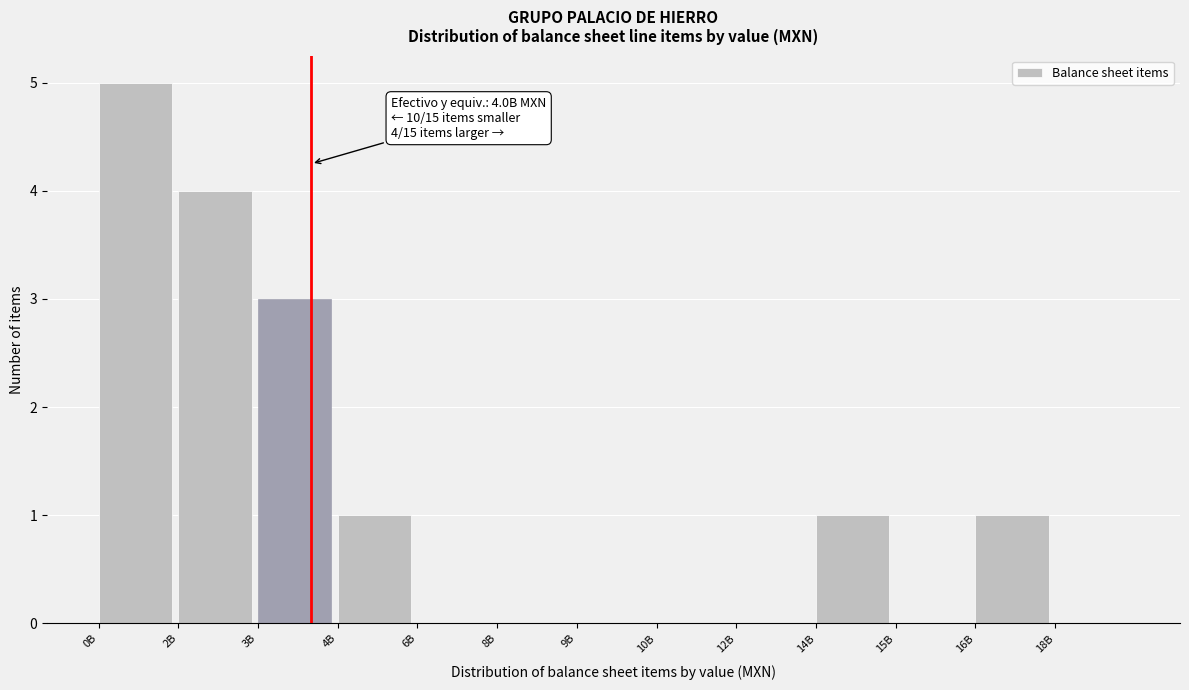

Reading left to right, list all the values displayed in this chart.

0B=5	2B=4	3B=3	4B=1	6B=0	8B=0	9B=0	10B=0	12B=0	14B=1	15B=0	16B=1	18B=0